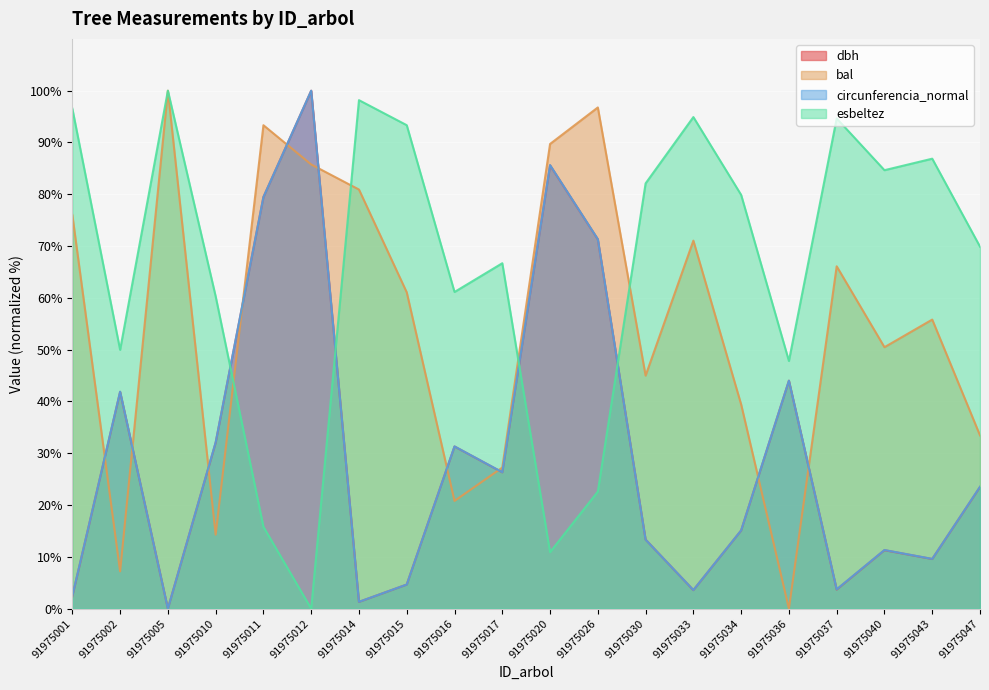

Between which two adjacent categories do dbh and circunferencia_normal first intersect?

91975026 and 91975030